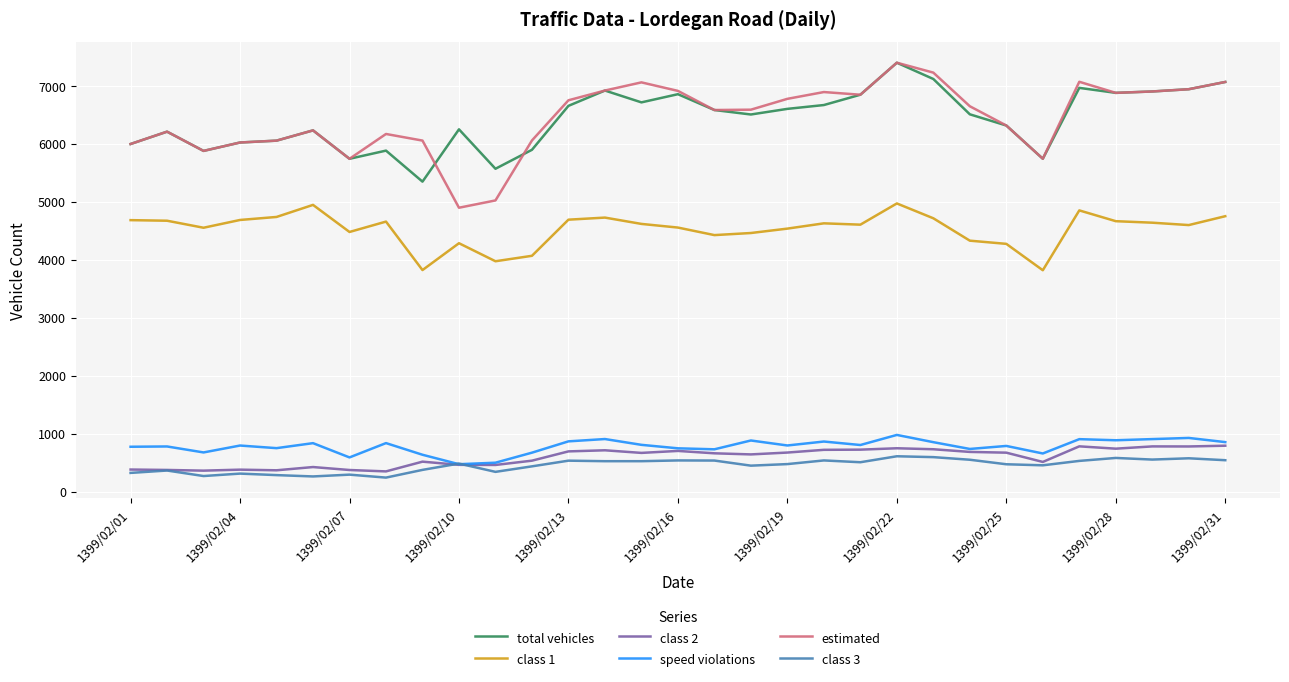

How many distinct data groups are displayed?

6